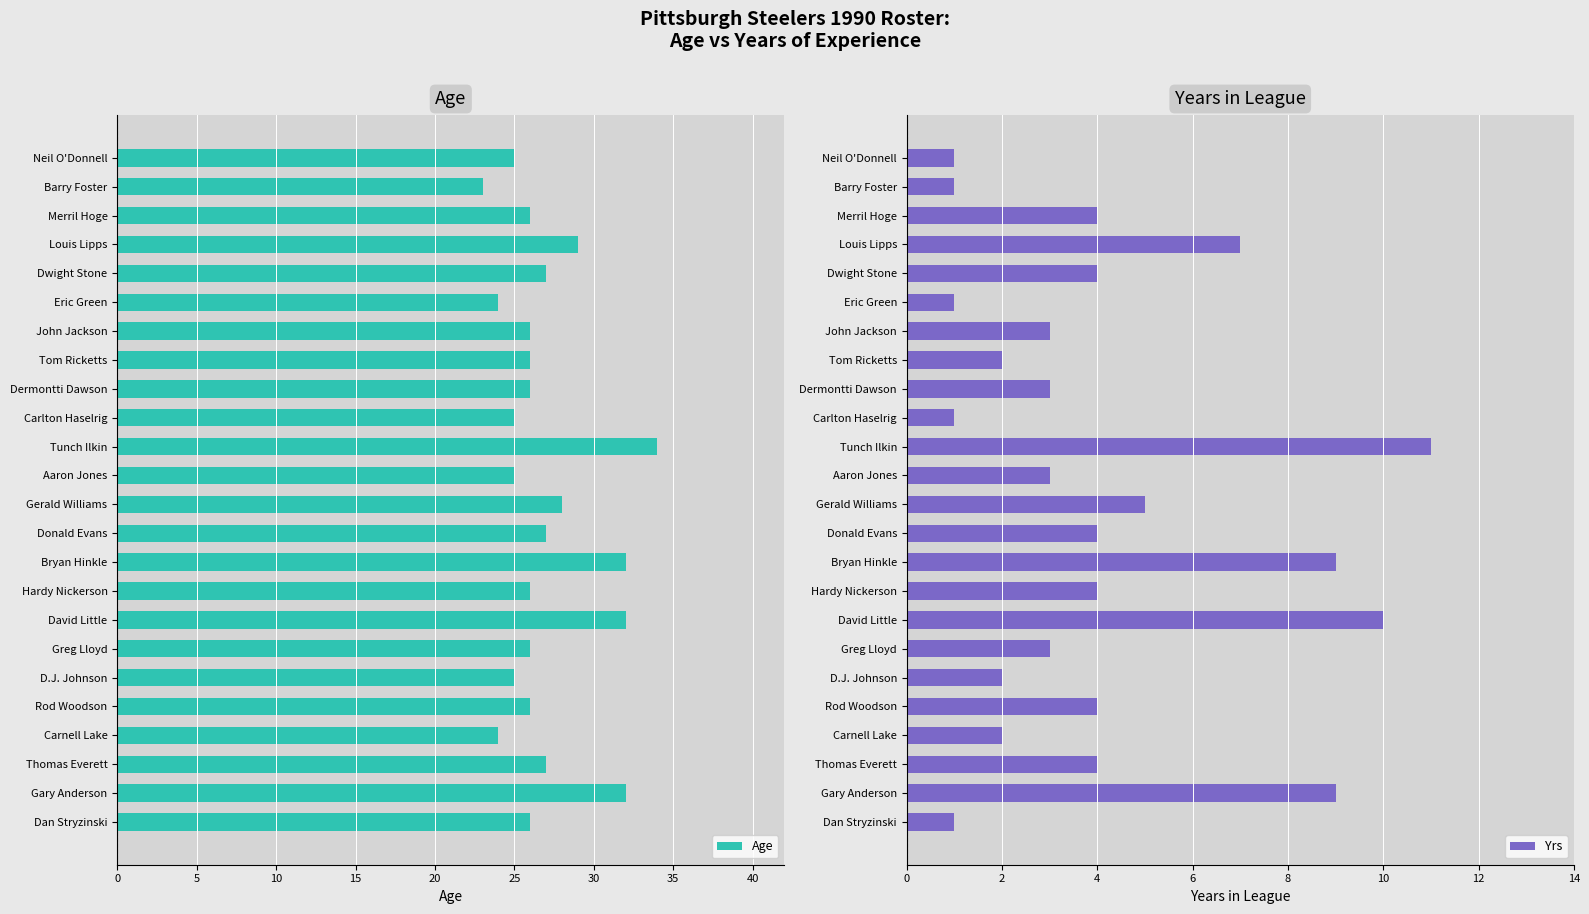

What is the value of the Age bar at the 1st from the left?

25